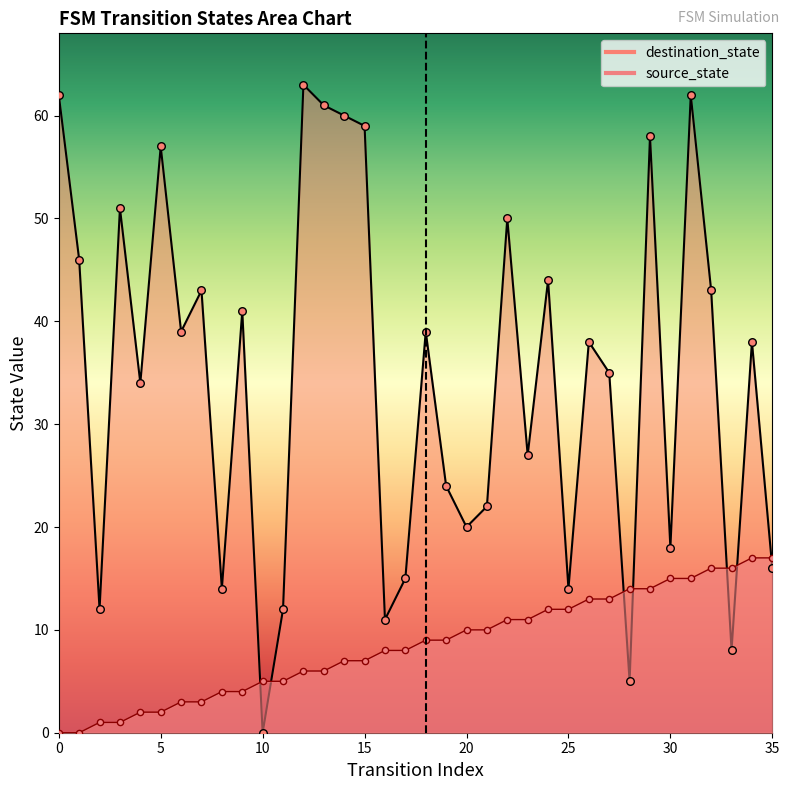

What are all the series names shown in the legend?

source_state, destination_state